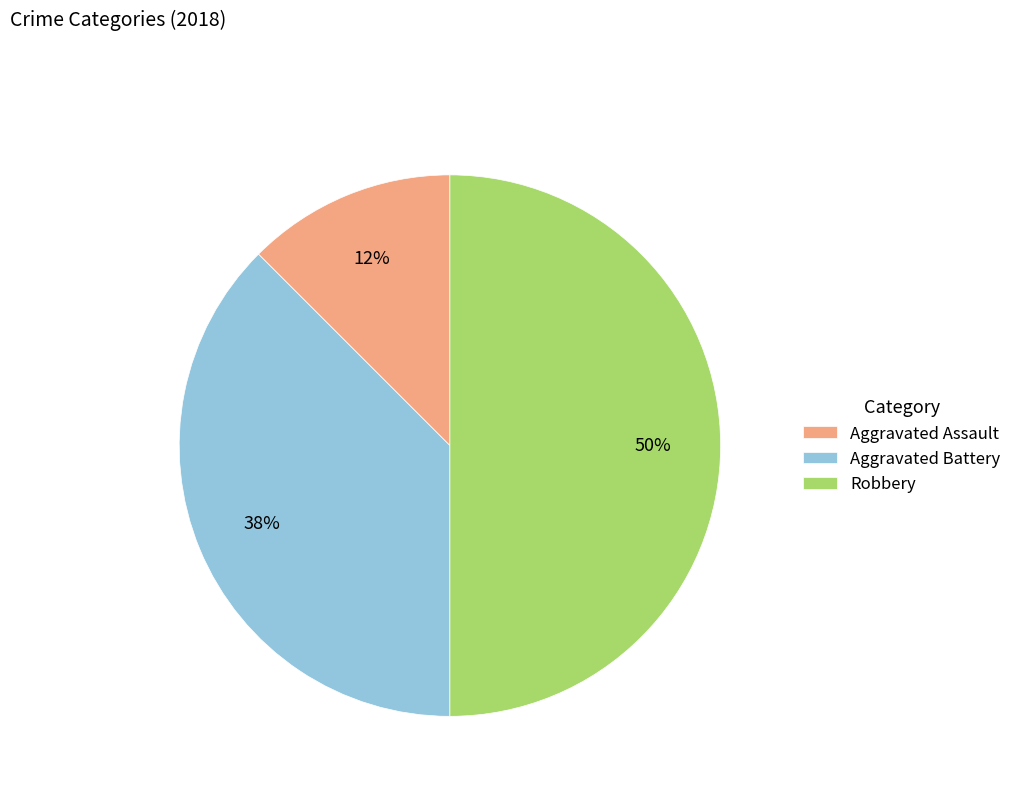

Does Aggravated Battery represent more than half of the total?

No